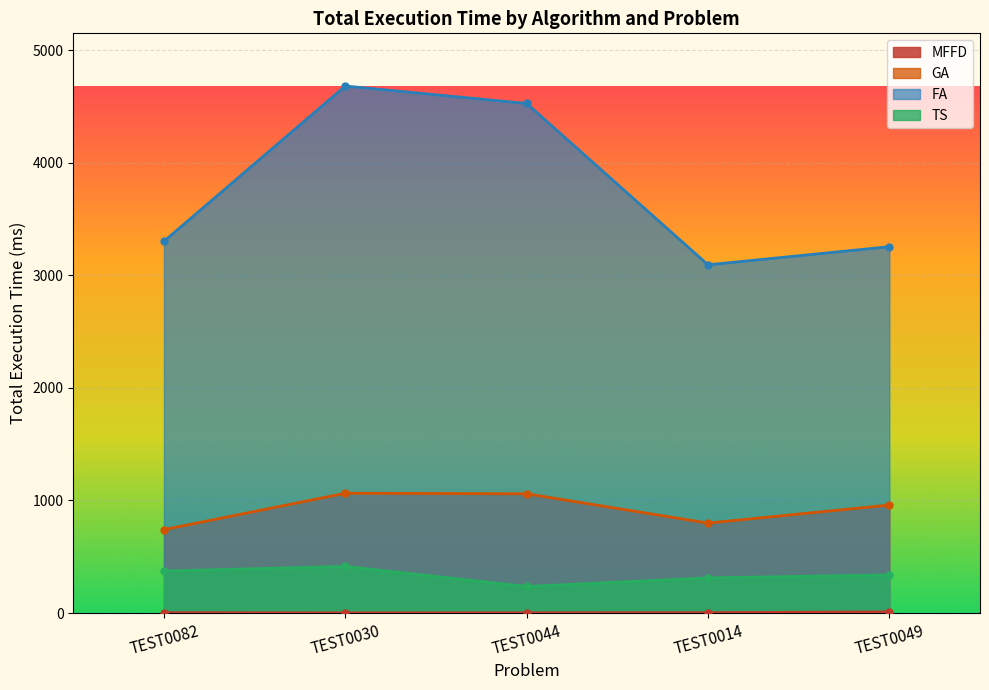

Which category has the lowest value in the GA series?

TEST0082